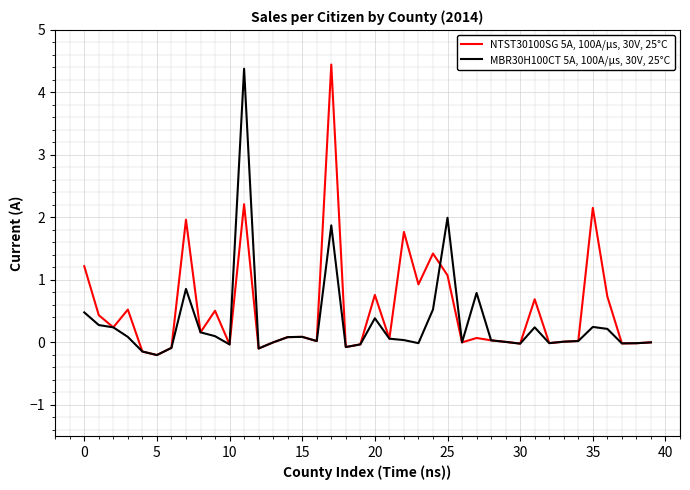

Rank the series by their maximum value, from highest to lowest.

NTST30100SG 5A, 100A/μs, 30V, 25°C, MBR30H100CT 5A, 100A/μs, 30V, 25°C